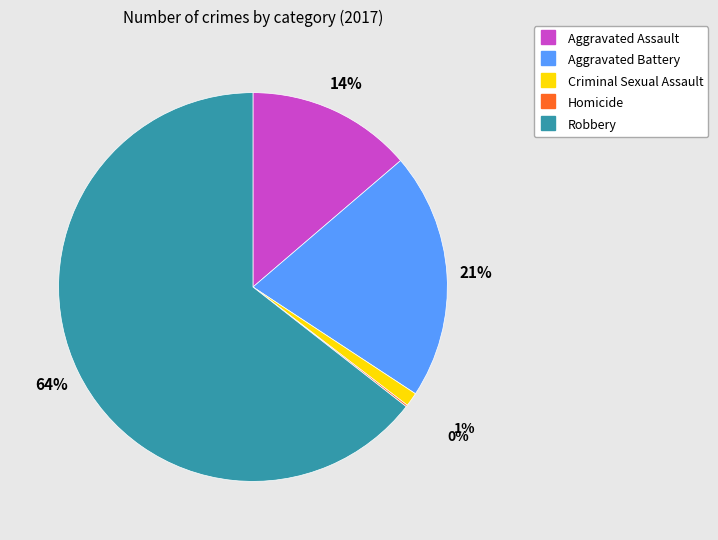

Is the sum of Aggravated Battery and Robbery greater than half?

Yes